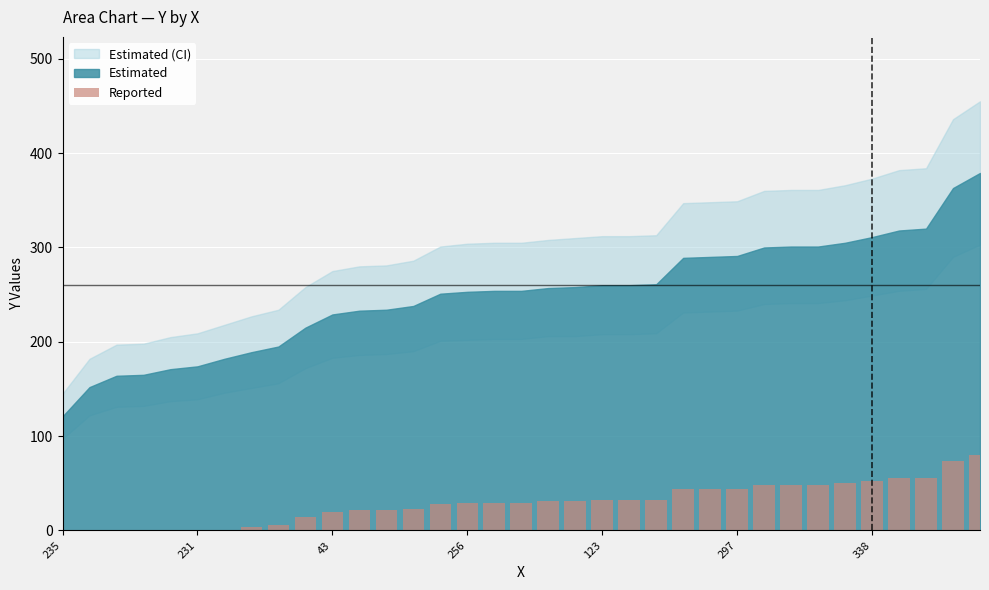

How many distinct data groups are displayed?

1